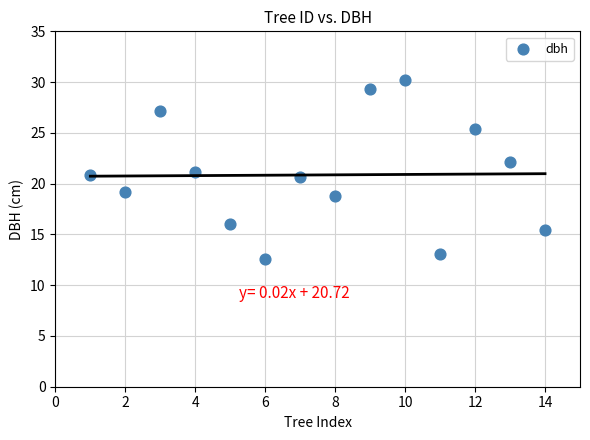

What is the range of Y values (max minus min)?

17.7